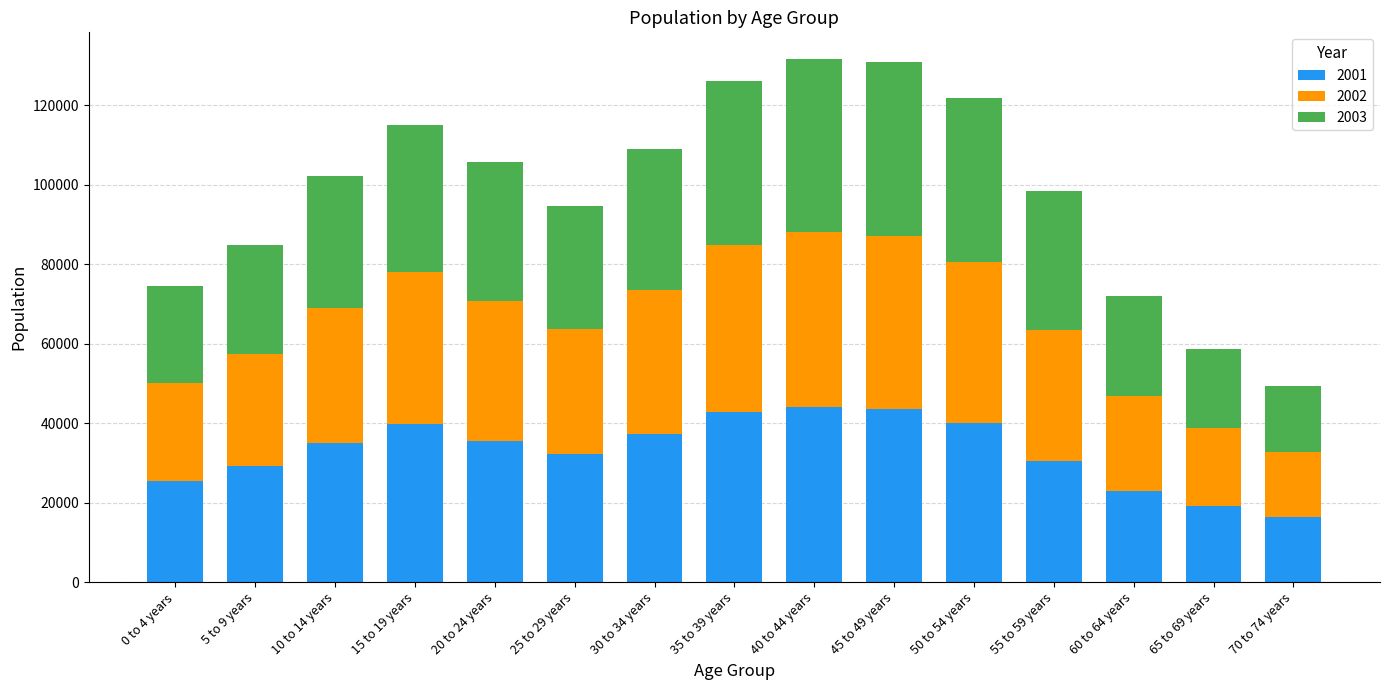

What is the difference between the 2001 values at 70 to 74 years and 5 to 9 years?

12804